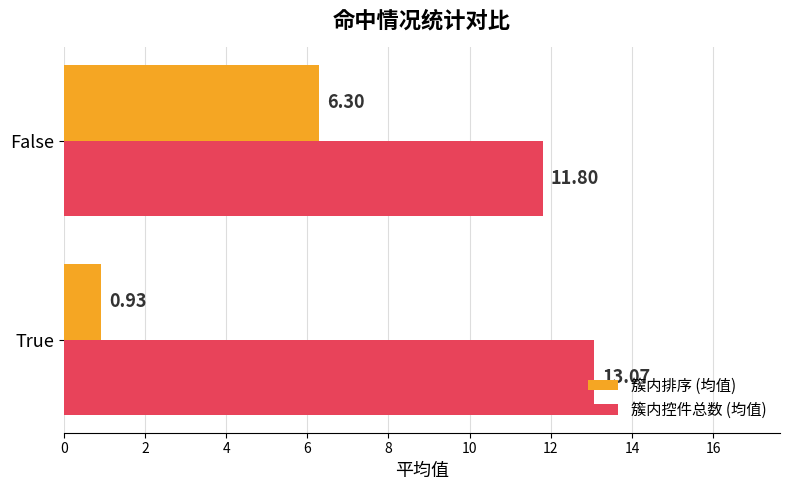

What is the difference between the maximum and minimum values in the 簇内排序 (均值) series?

5.4